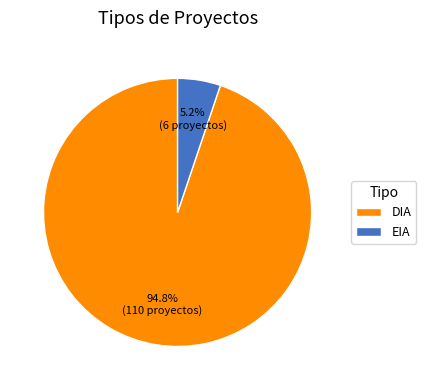

To the nearest percent, what portion does DIA represent?

95%